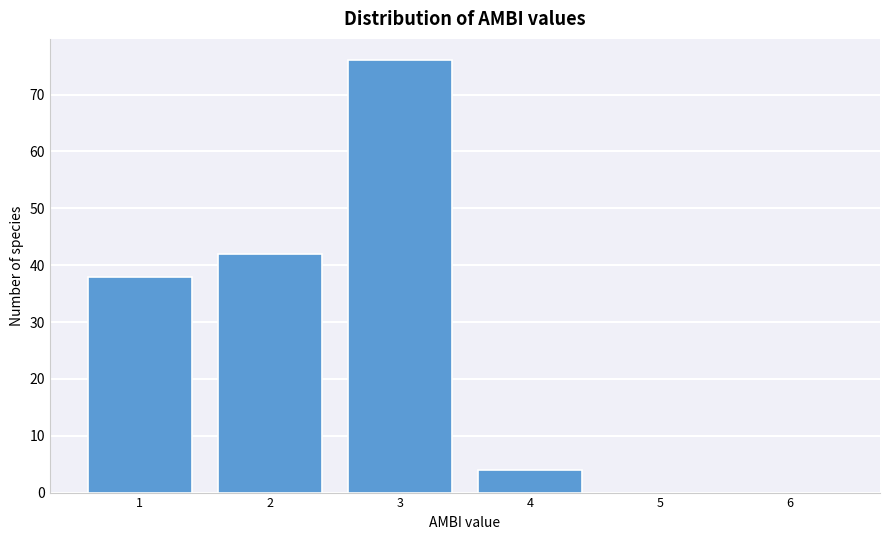

Reading left to right, what are all the values shown in this chart?

1=38	2=42	3=76	4=4	5=0	6=0